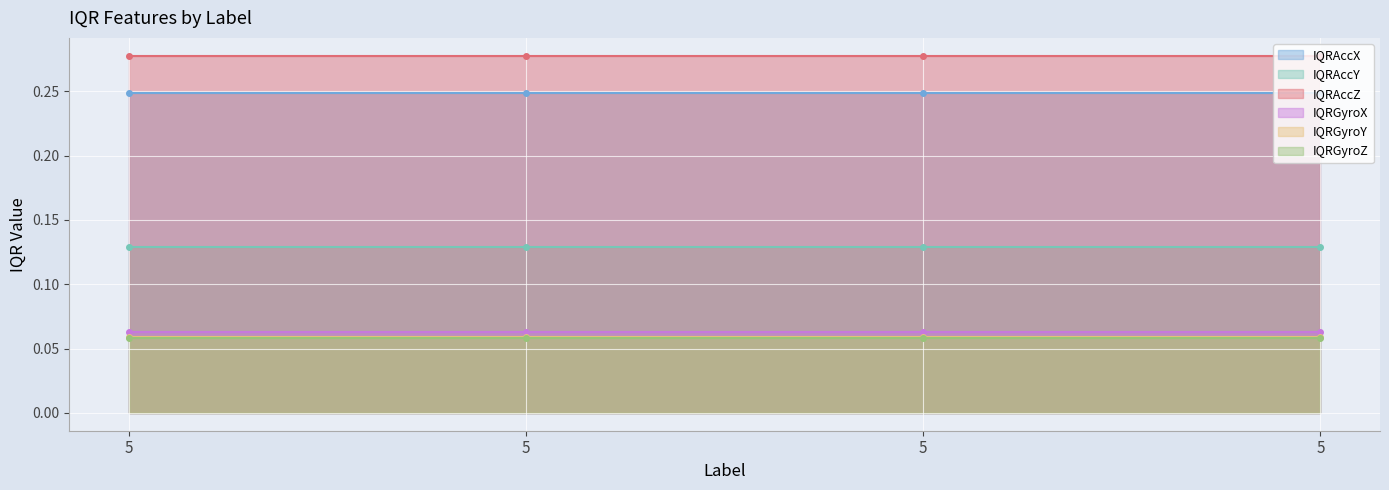

What is the average value of the IQRGyroX series?

0.1